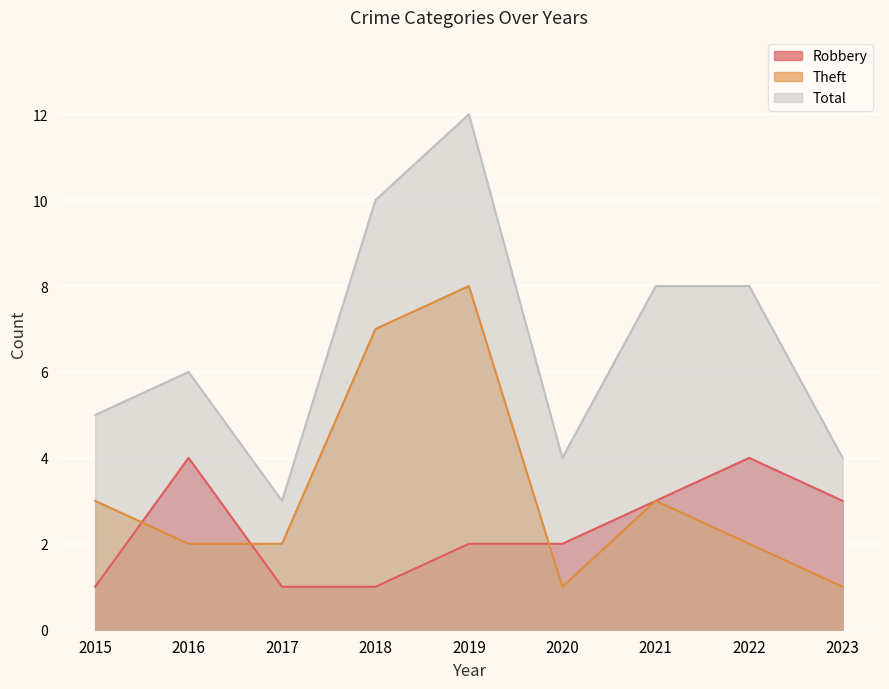

Rank the series at 2021 from highest to lowest value.

Total, Robbery, Theft